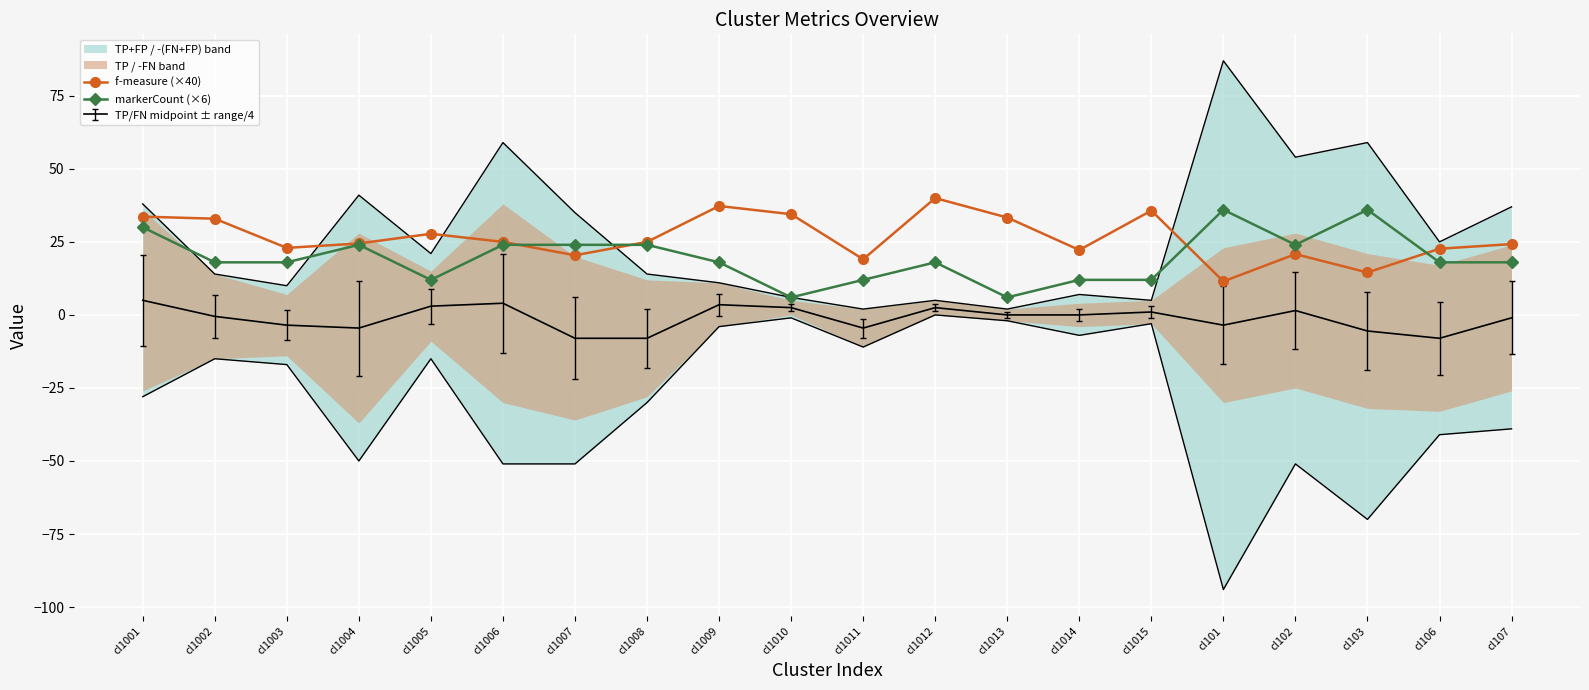

Read the markerCount (×6) value at cl102.

24.0